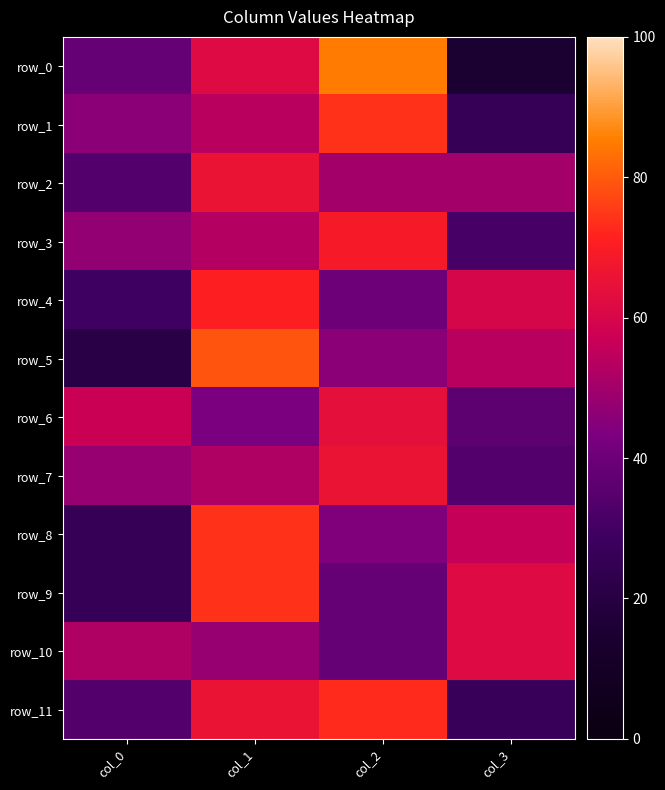

Rank the series at col_0 from lowest to highest value.

row_5, row_8, row_9, row_4, row_2, row_11, row_0, row_1, row_3, row_7, row_10, row_6